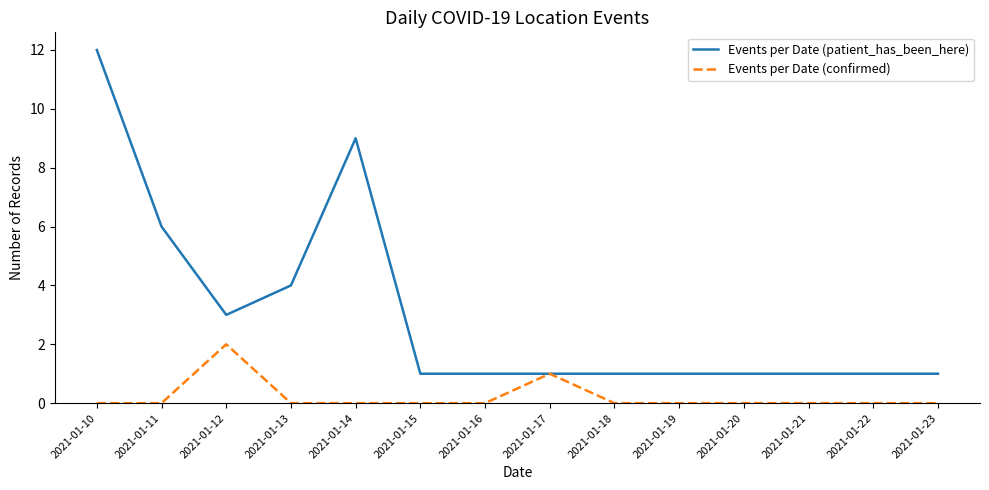

What is the spread (max minus min) of values at 2021-01-10?

12